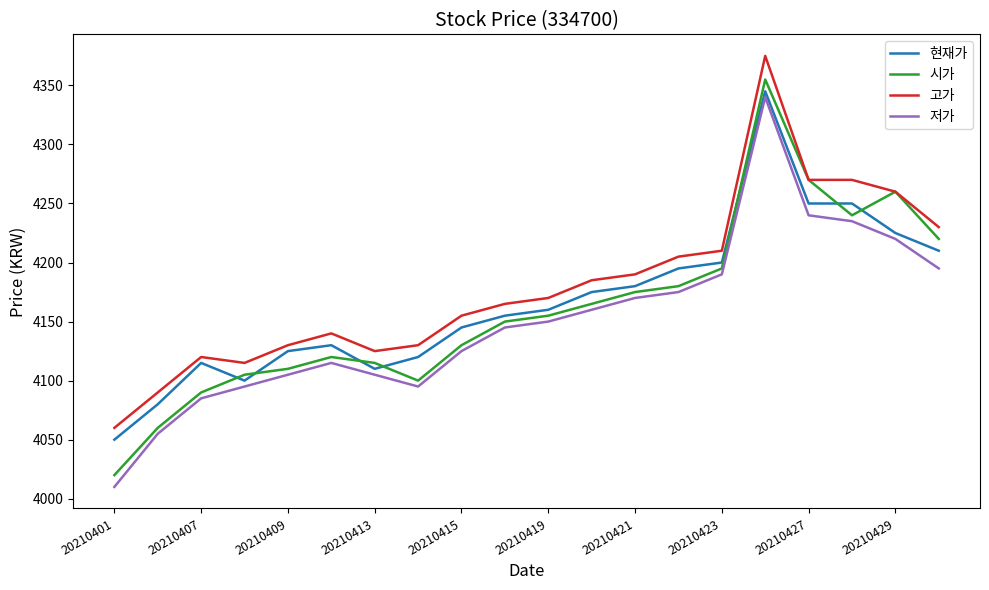

What is the highest value of the 저가 series?

4340